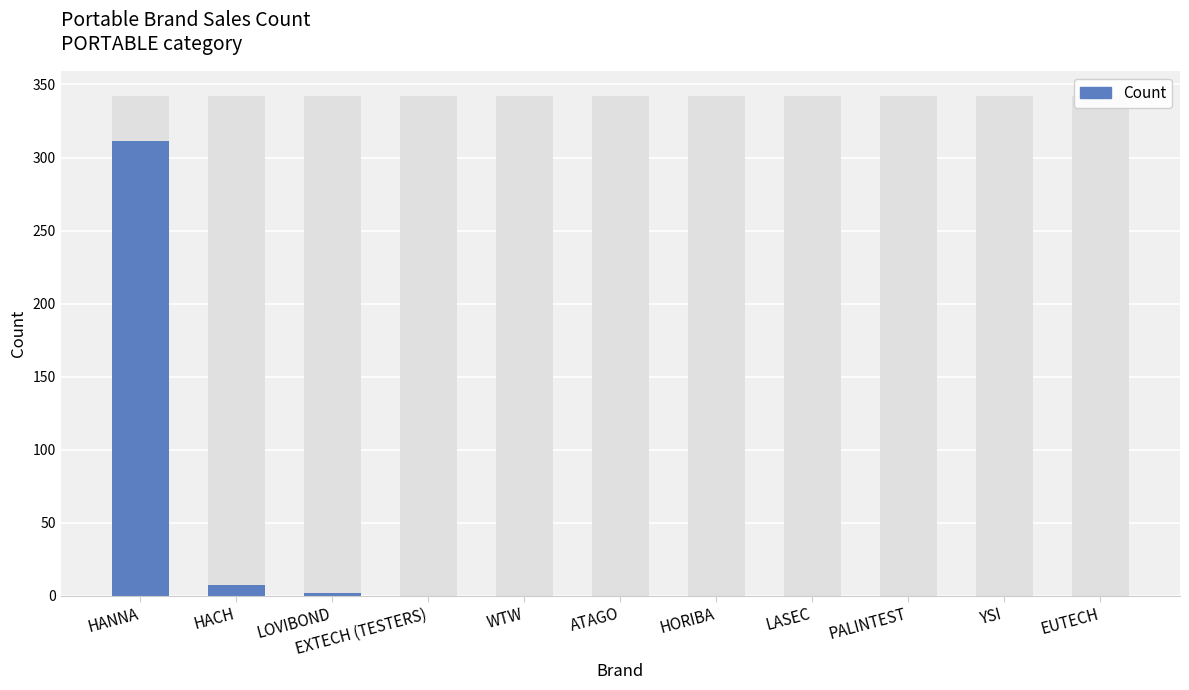

What is the label of the 1st bar from the left?

HANNA